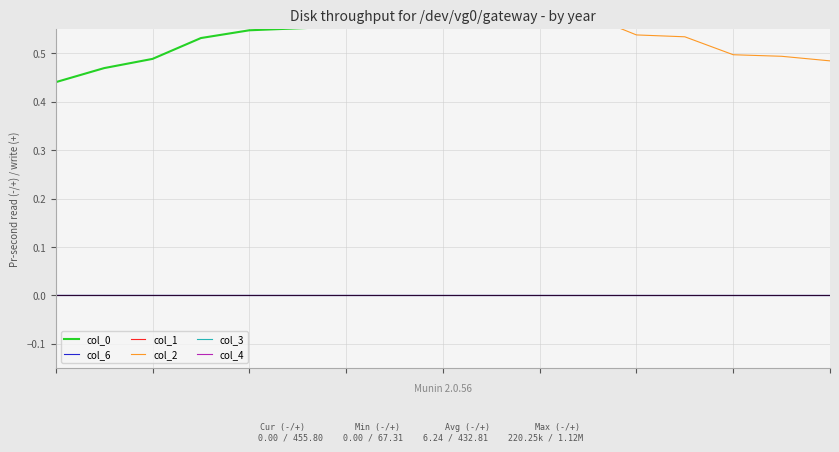

What is the highest value of the col_1 series?

1.0